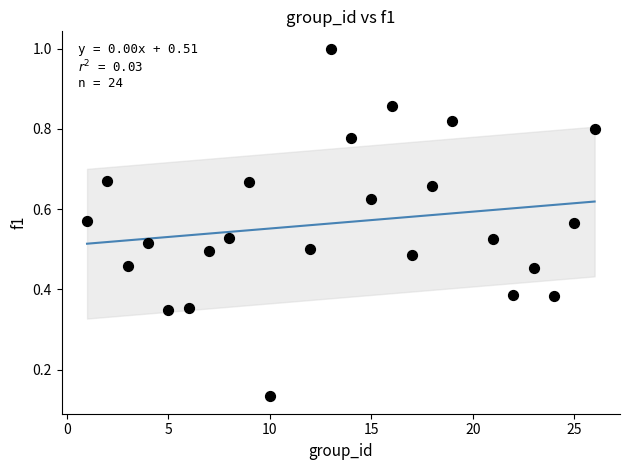

What is the range of X values (max minus min)?

25.0